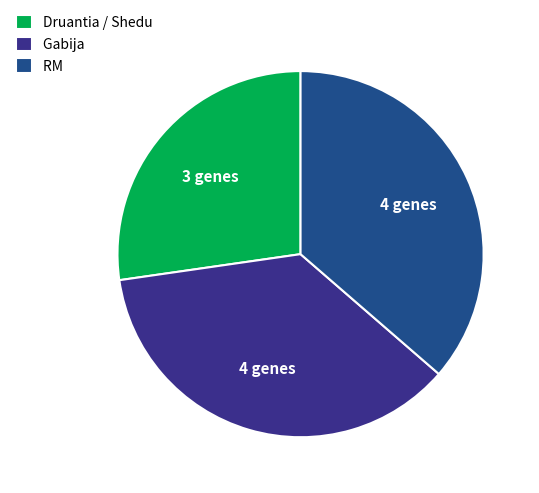

Is the sum of RM and Gabija greater than half?

Yes